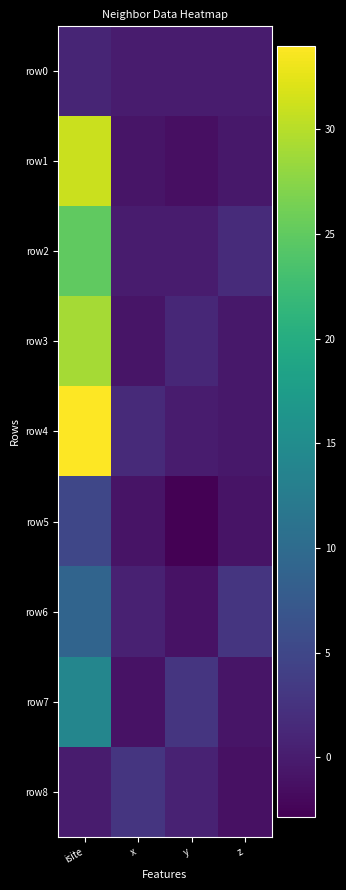

What is the difference between the highest and lowest values at x?

3.8